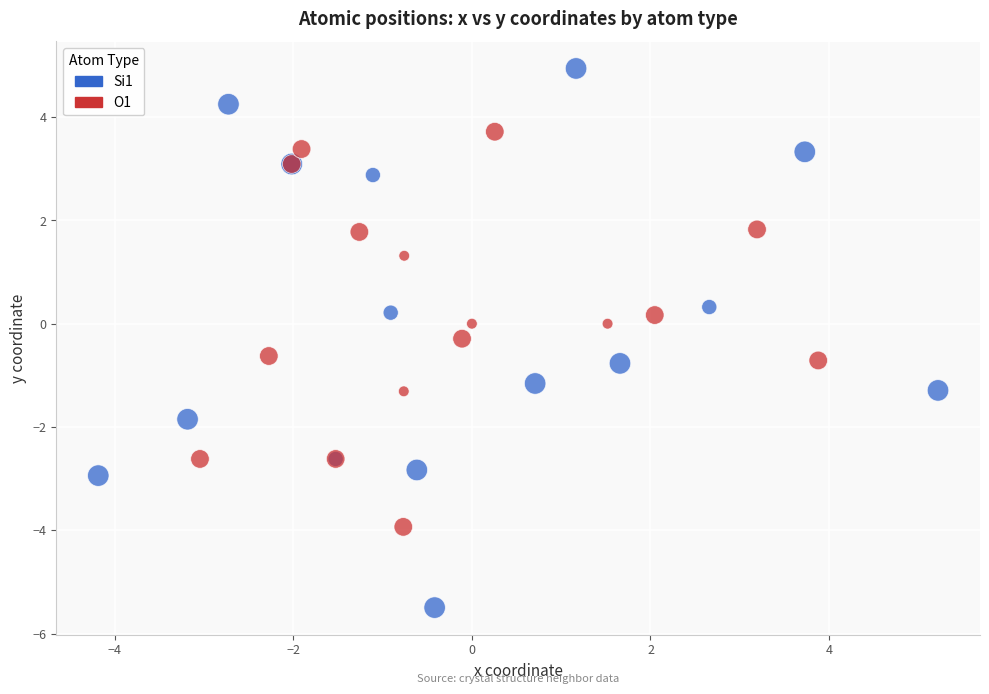

Which series contains the lowest Y value?

Si1